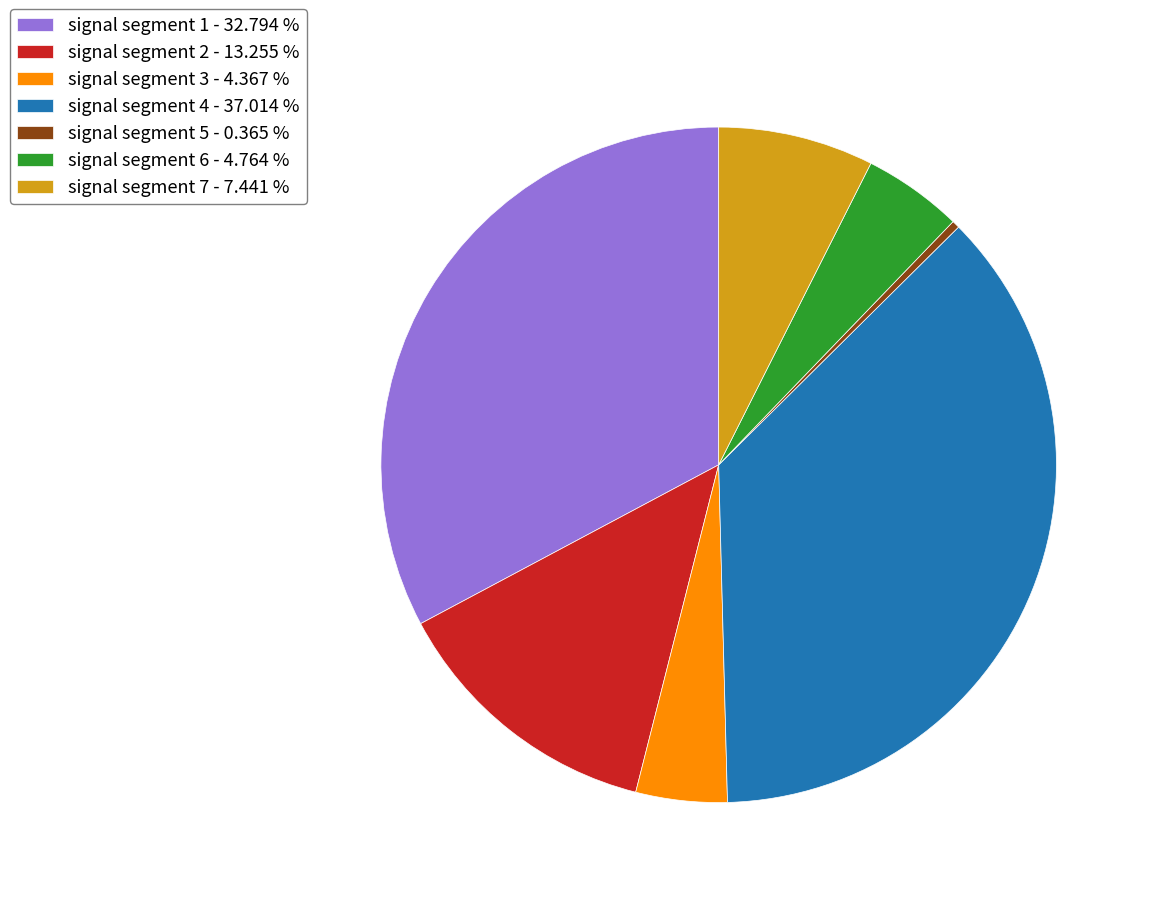

What is the smallest slice in the pie chart?

signal segment 5